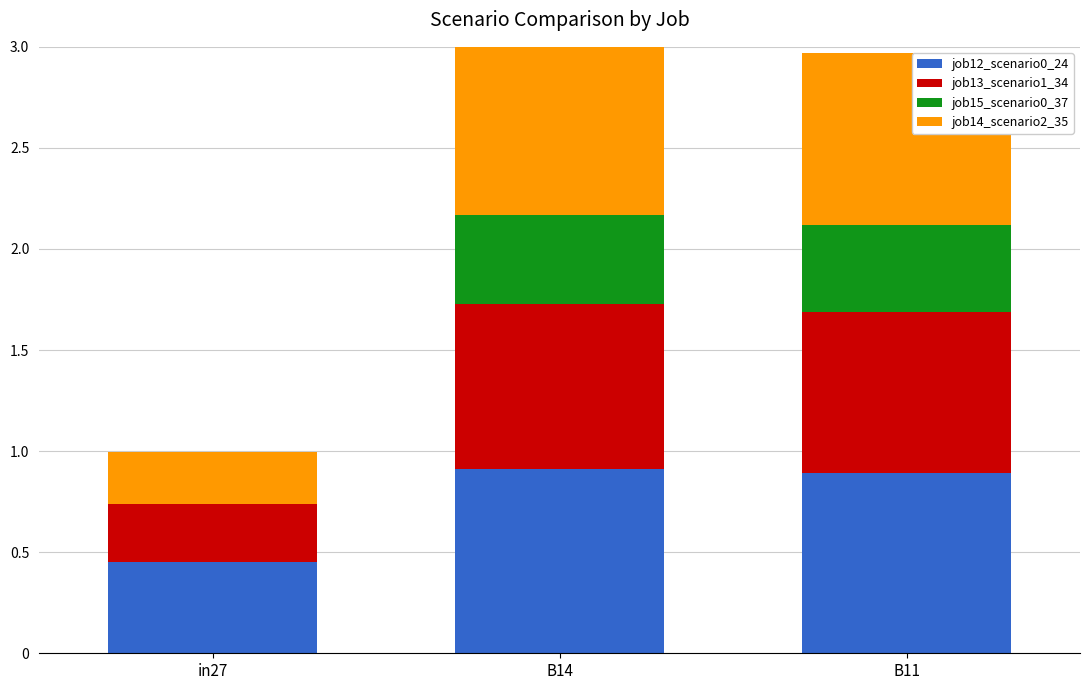

What is the total value across all series at in27?

1.0